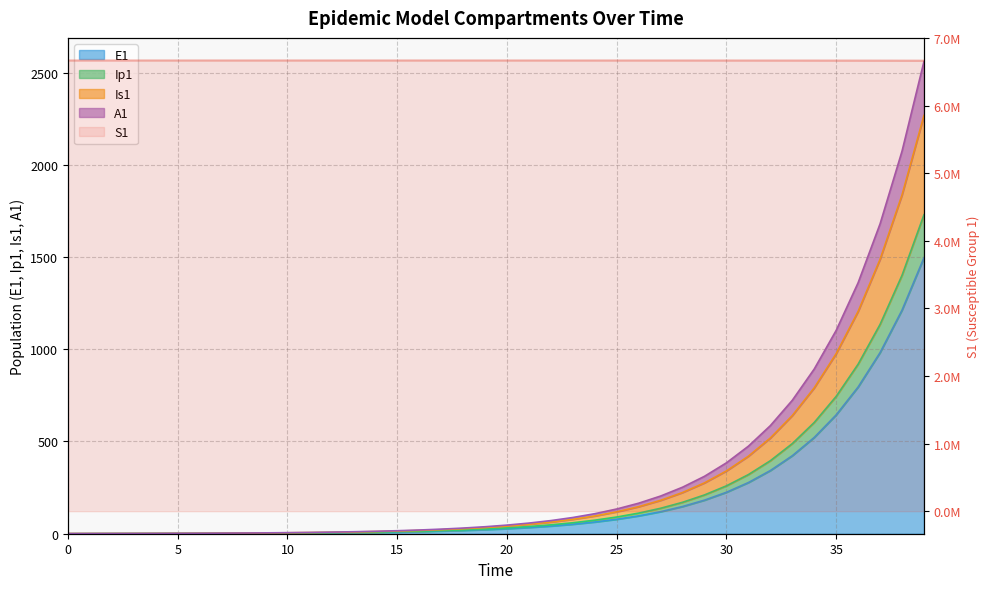

Reading right to left, transcribe all the data shown in this chart.

S1: 6667646.1	6668298.9	6668827.7	6669256.1	6669603.1	6669884.2	6670111.9	6670296.4	6670445.8	6670566.8	6670664.8	6670744.2	6670808.5	6670860.6	6670902.8	6670937.0	6670964.7	6670987.1	6671005.2	6671020.0	6671031.9	6671041.5	6671049.3	6671055.7	6671060.8	6671065.0	6671068.3	6671071.0	6671073.2	6671075.0	6671076.5	6671077.7	6671078.6	6671079.4	6671080.0	6671080.5	6671081.0	6671081.3	6671081.6	6671082.0
E1: 1496.2	1212.0	981.8	795.3	644.2	521.8	422.7	342.4	277.3	224.6	182.0	147.4	119.4	96.7	78.3	63.4	51.4	41.6	33.7	27.3	22.1	17.9	14.5	11.8	9.5	7.7	6.2	5.1	4.1	3.3	2.7	2.2	1.8	1.4	1.1	0.9	0.7	0.5	0.3	0.0
Ip1: 1729.2	1400.8	1134.7	919.2	744.5	603.1	488.5	395.7	320.5	259.6	210.3	170.3	138.0	111.7	90.5	73.3	59.4	48.1	39.0	31.6	25.6	20.7	16.8	13.6	11.0	8.9	7.2	5.8	4.7	3.8	3.1	2.5	2.0	1.6	1.3	1.1	0.8	0.6	0.3	0.0
Is1: 2267.4	1836.7	1487.8	1205.2	976.2	790.8	640.5	518.8	420.3	340.4	275.7	223.3	180.9	146.5	118.7	96.1	77.9	63.1	51.1	41.4	33.5	27.2	22.0	17.8	14.4	11.7	9.5	7.7	6.3	5.1	4.2	3.4	2.8	2.3	1.9	1.7	1.4	1.3	1.1	1.0
A1: 2560.2	2073.9	1679.9	1360.8	1102.3	892.9	723.2	585.8	474.5	384.3	311.3	252.2	204.2	165.4	134.0	108.5	87.9	71.2	57.7	46.7	37.8	30.7	24.8	20.1	16.3	13.2	10.7	8.7	7.0	5.7	4.7	3.8	3.1	2.6	2.1	1.8	1.5	1.3	1.1	1.0